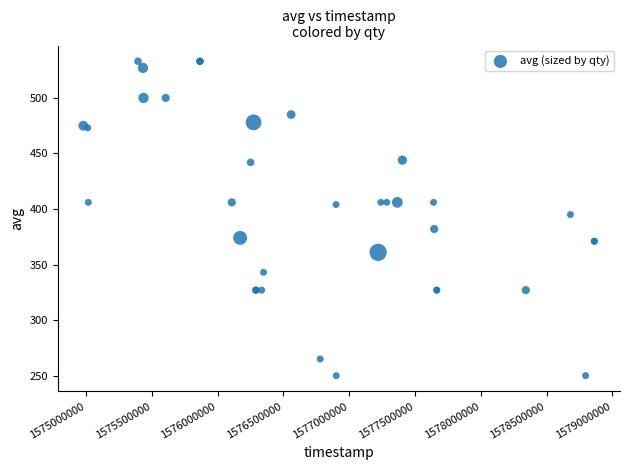

What Y value in the scatter plot is closest to 391?

395